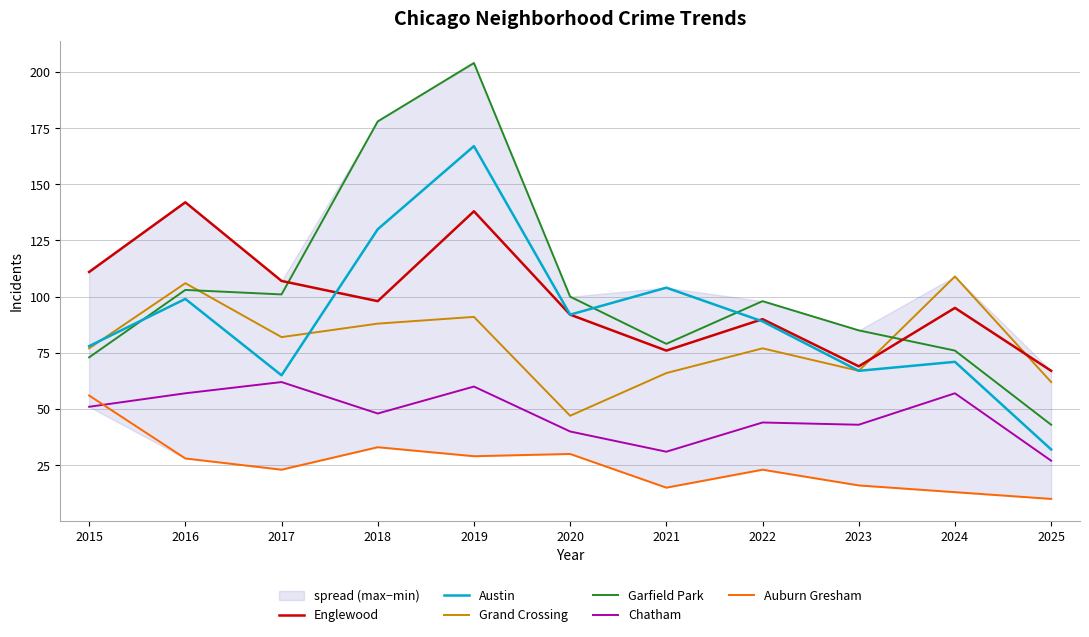

Is this an area chart (filled region under the line)?

No